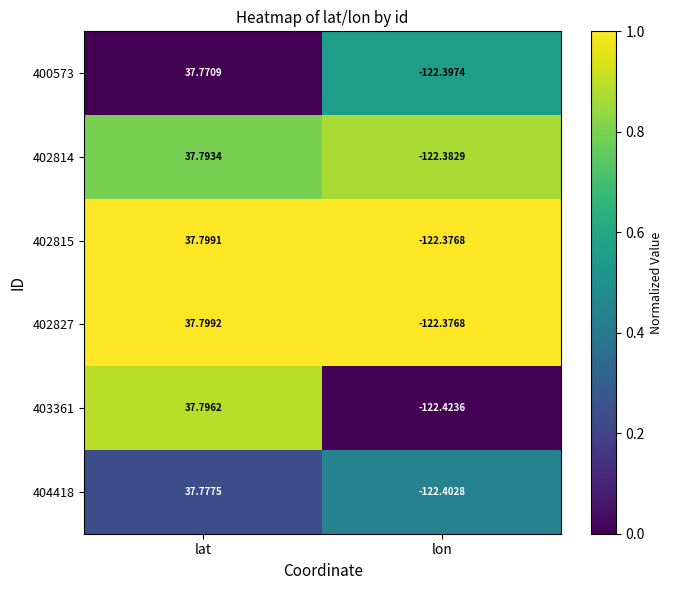

How many categories are shown in the chart?

2